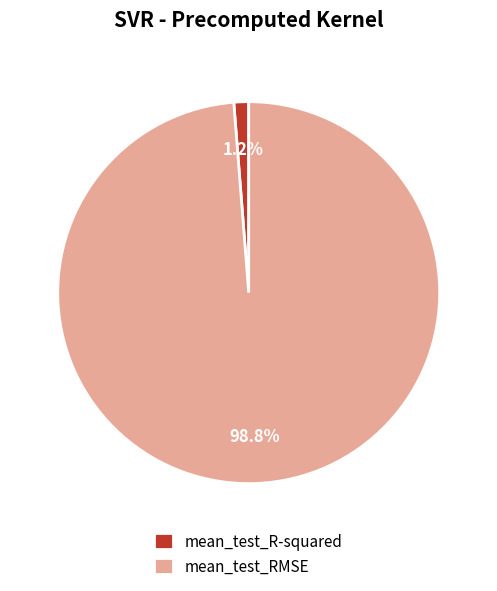

Is the sum of mean_test_RMSE and mean_test_R-squared greater than half?

Yes